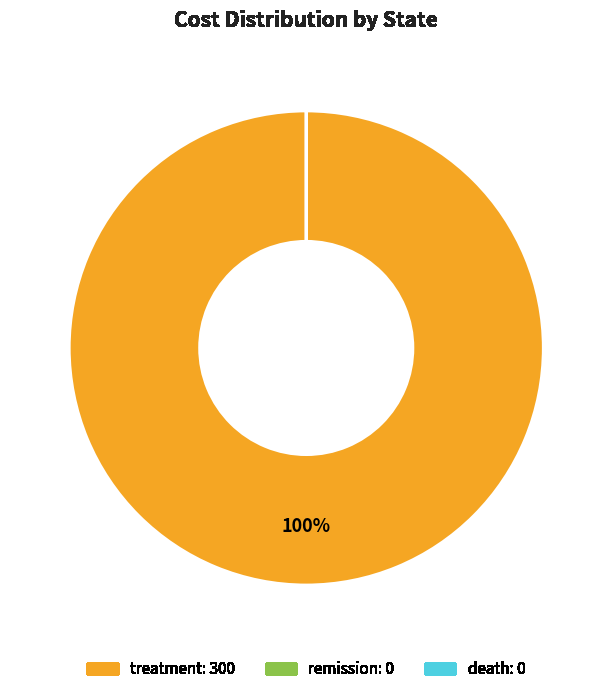

To the nearest percent, what is the difference between the largest and smallest slice percentages?

100%